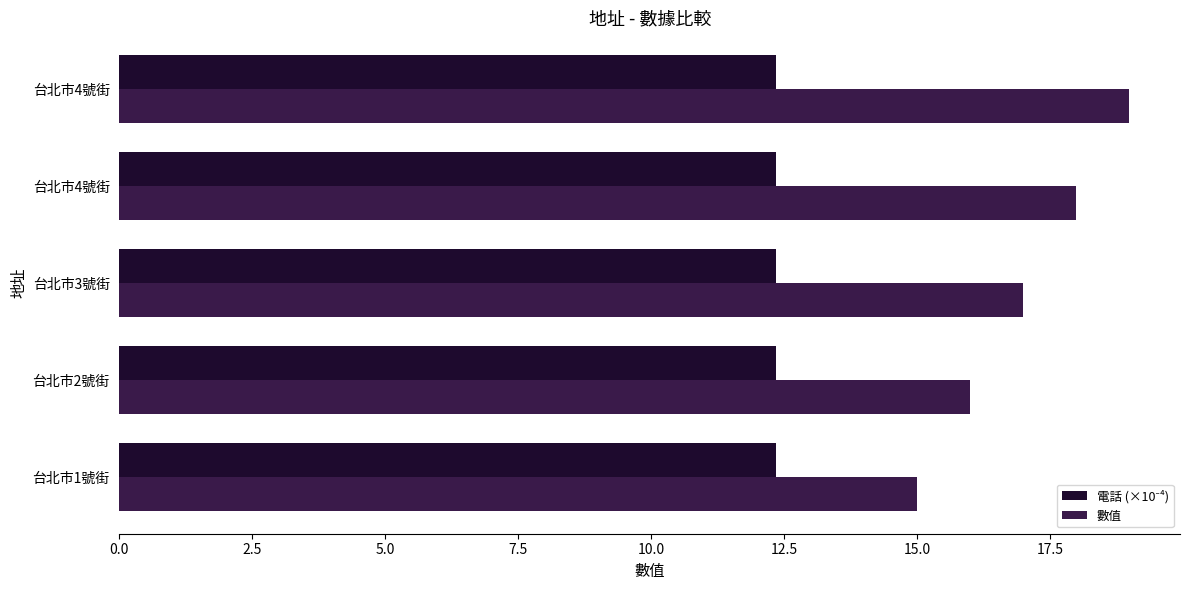

How many series are shown in this chart?

2